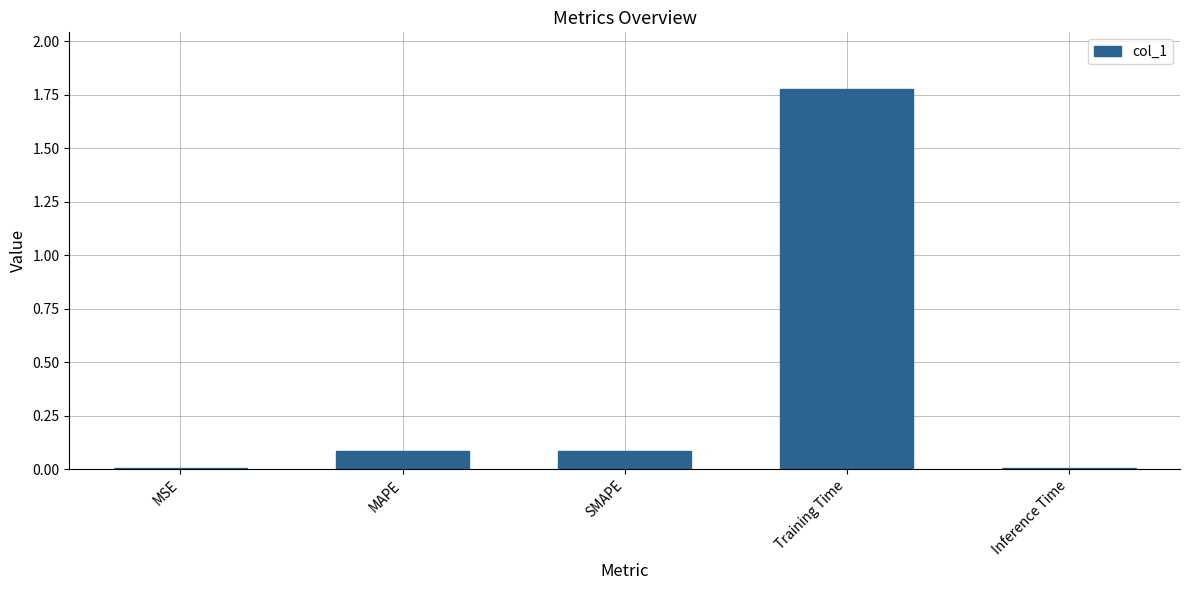

Which label corresponds to the largest value in the chart?

Training Time